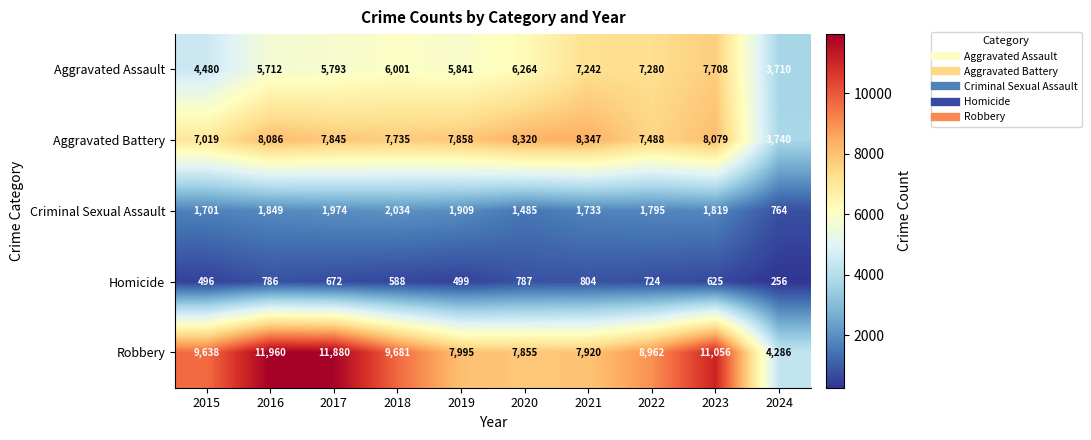

True or false: Criminal Sexual Assault has a value of 2602 at 2022.

False